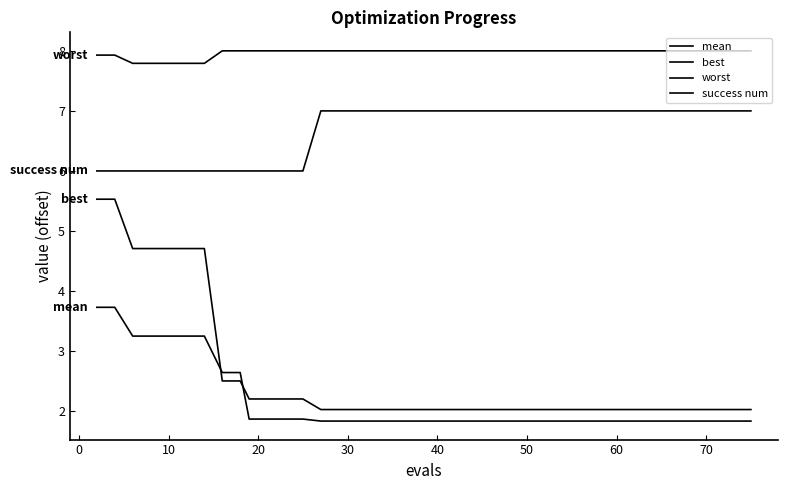

Is this an area chart (filled region under the line)?

No